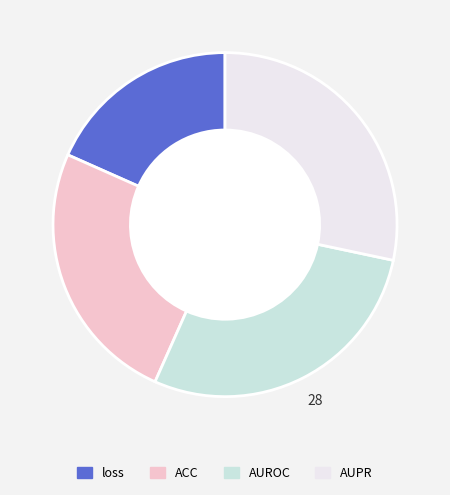

Does any single category account for the majority?

No